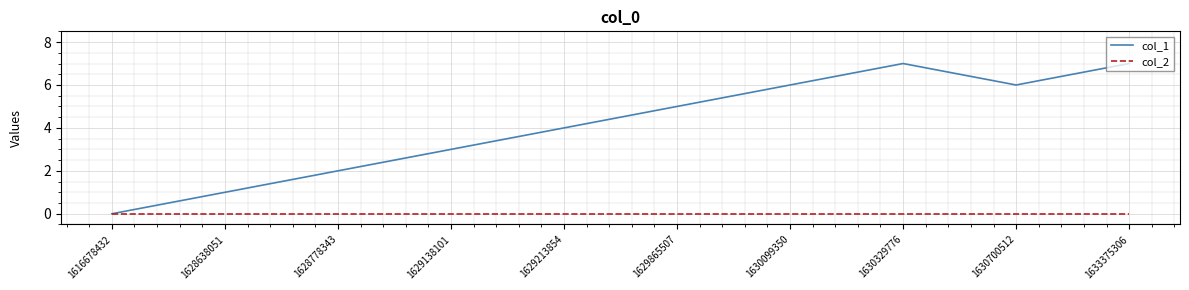

What is the sum of the col_1 values at 1633375306 and 1630099350?

13